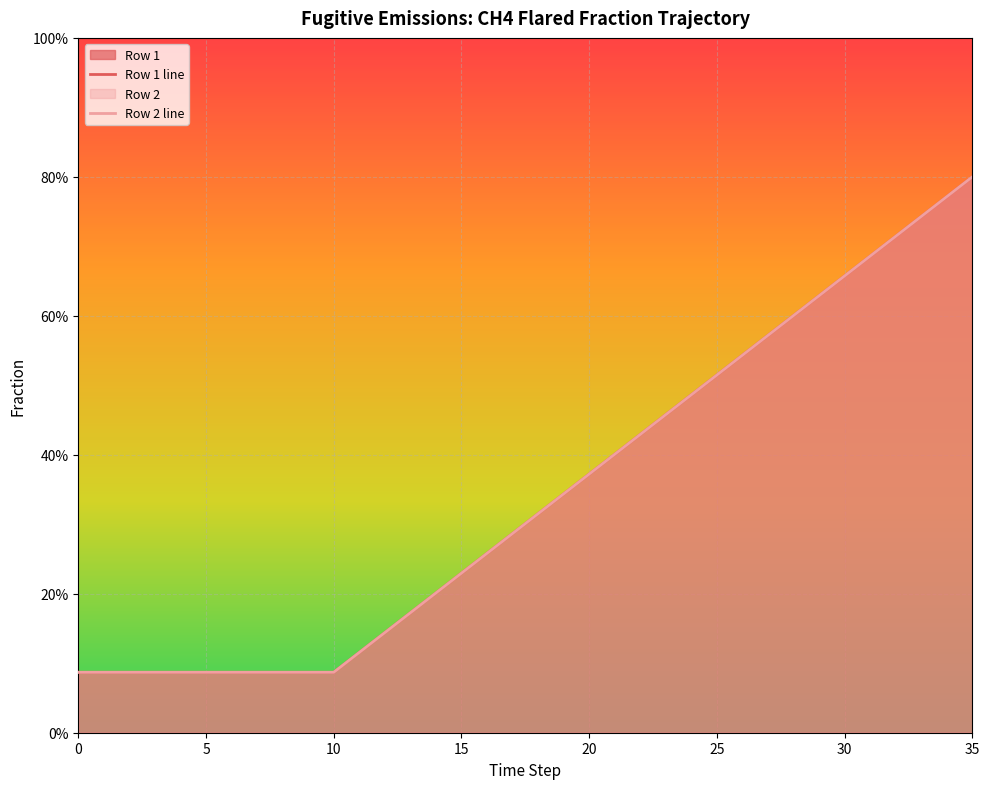

Reading left to right, extract all data points from this chart.

Row 1 line: 0.1	0.1	0.1	0.1	0.1	0.1	0.1	0.1	0.1	0.1	0.1	0.1	0.1	0.2	0.2	0.2	0.3	0.3	0.3	0.3	0.4	0.4	0.4	0.5	0.5	0.5	0.5	0.6	0.6	0.6	0.7	0.7	0.7	0.7	0.8	0.8
Row 2 line: 0.1	0.1	0.1	0.1	0.1	0.1	0.1	0.1	0.1	0.1	0.1	0.1	0.1	0.2	0.2	0.2	0.3	0.3	0.3	0.3	0.4	0.4	0.4	0.5	0.5	0.5	0.5	0.6	0.6	0.6	0.7	0.7	0.7	0.7	0.8	0.8